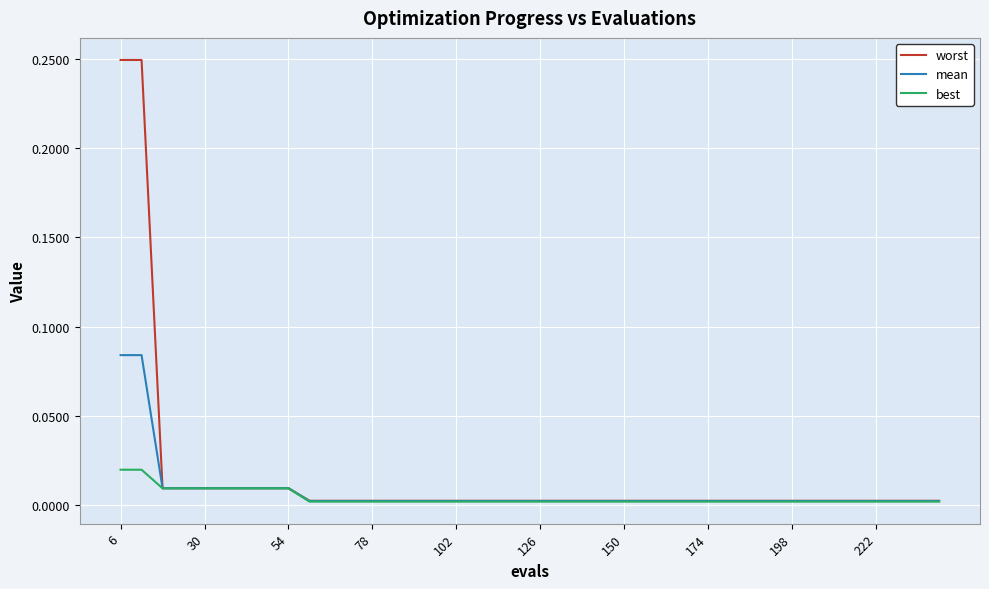

What is the sum of all mean values?

0.3